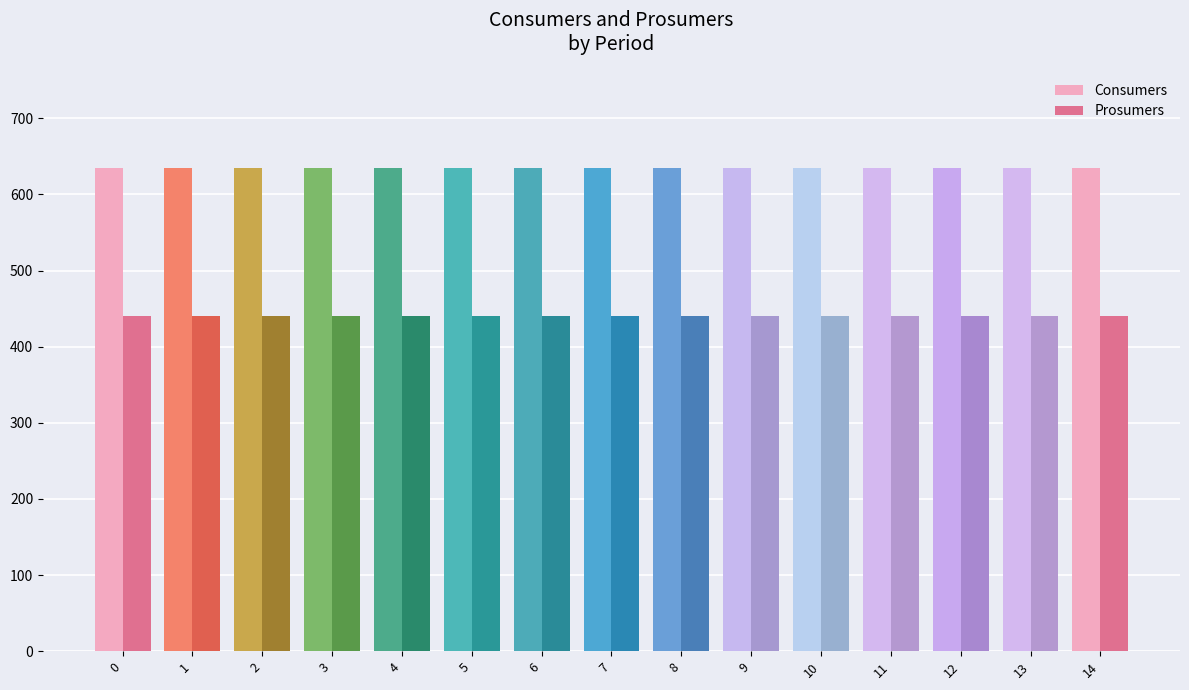

How many bars are there in total?

30